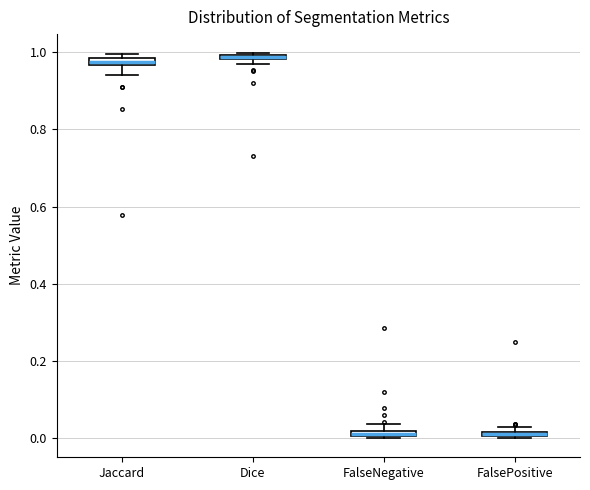

Where does the lower whisker of the box for Jaccard end on the y-axis? The values are not printed on the chart, so give them approximately, as read against the axis.

0.94